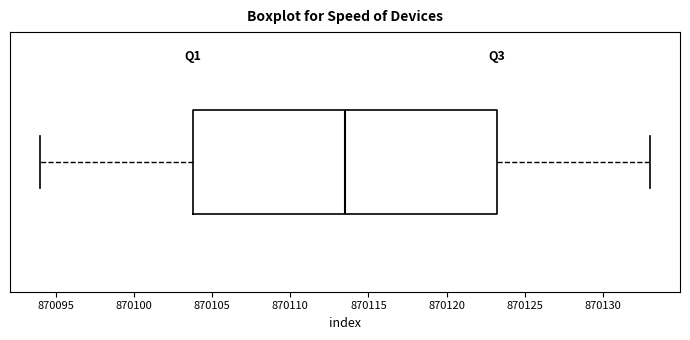

Where is the left edge of the box on the x-axis? The values are not printed on the chart, so give them approximately, as read against the axis.

870104.0